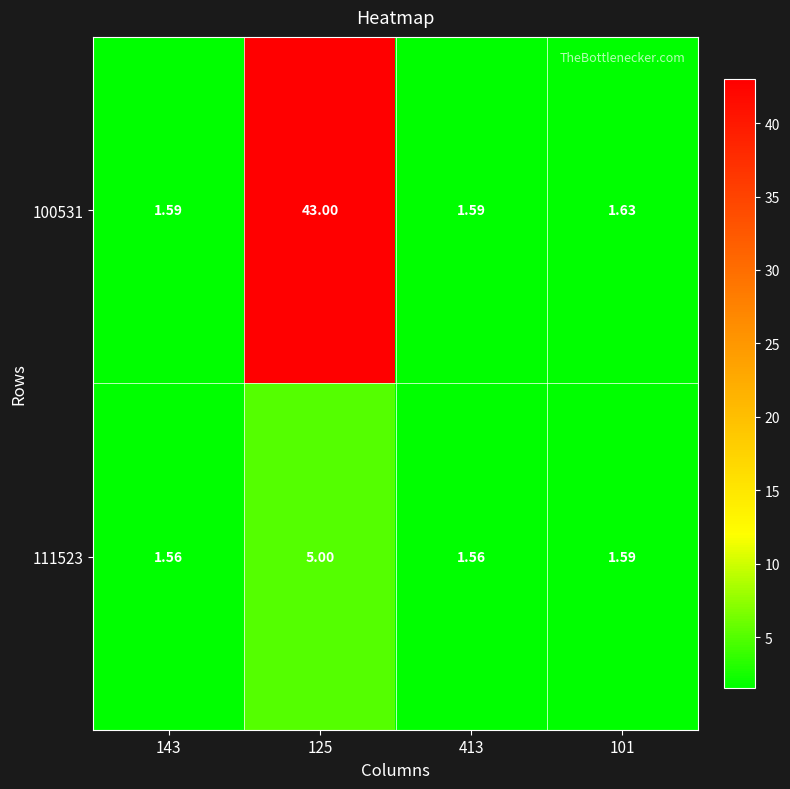

Reading left to right, what are all the values shown in this chart?

100531: 143=1.6	125=43.0	413=1.6	101=1.6
111523: 143=1.6	125=5.0	413=1.6	101=1.6